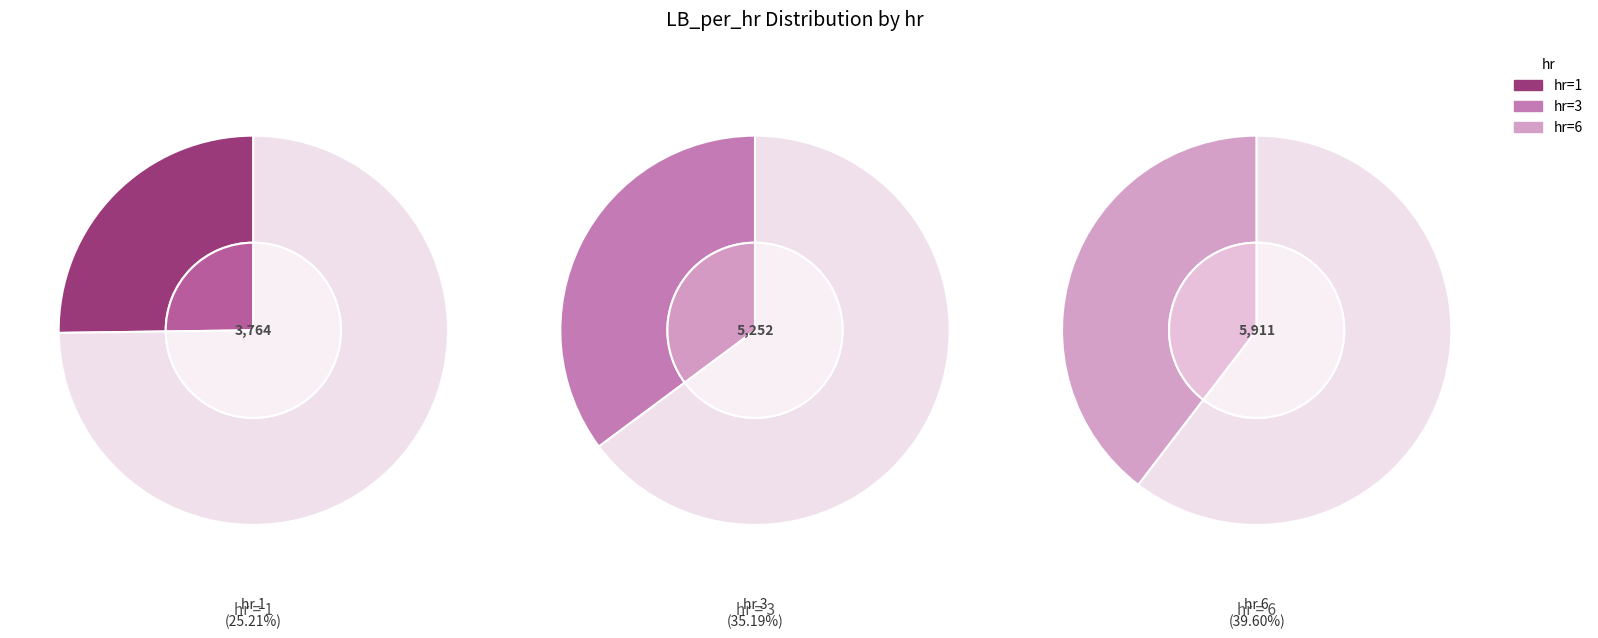

To the nearest percent, what percentage of the pie is 3?

35%